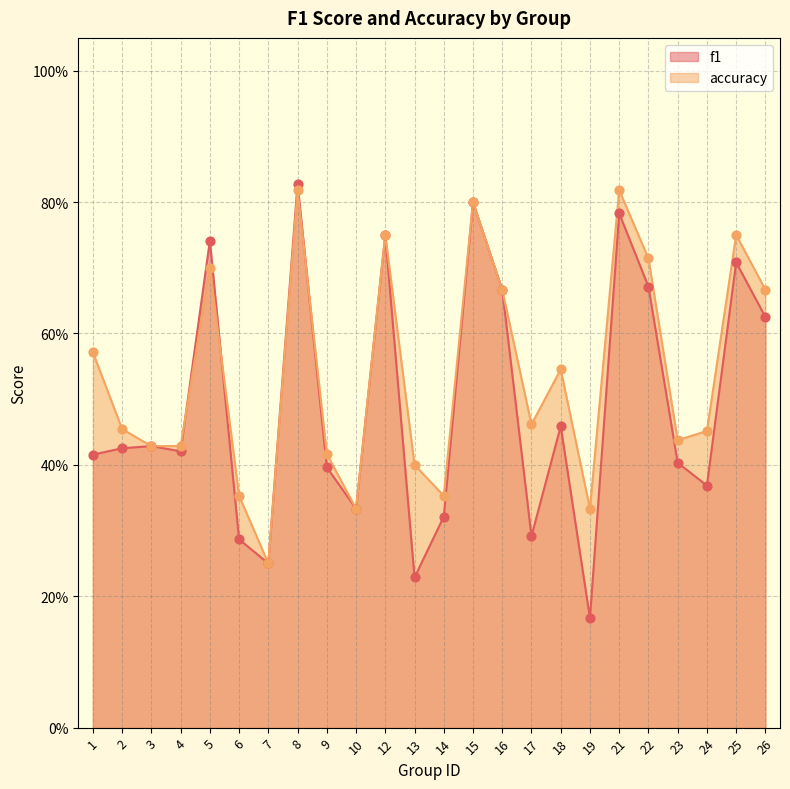

Which series has the largest total across all categories?

accuracy